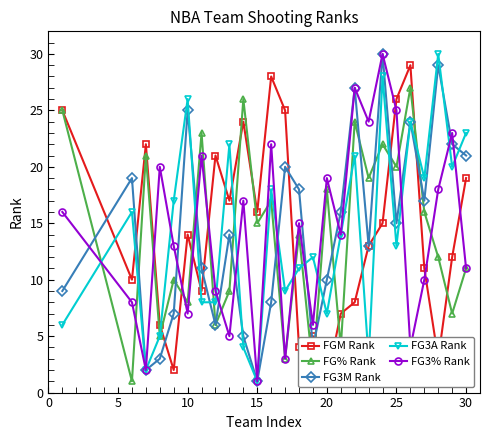

What is the sum of all FGM Rank values?

372